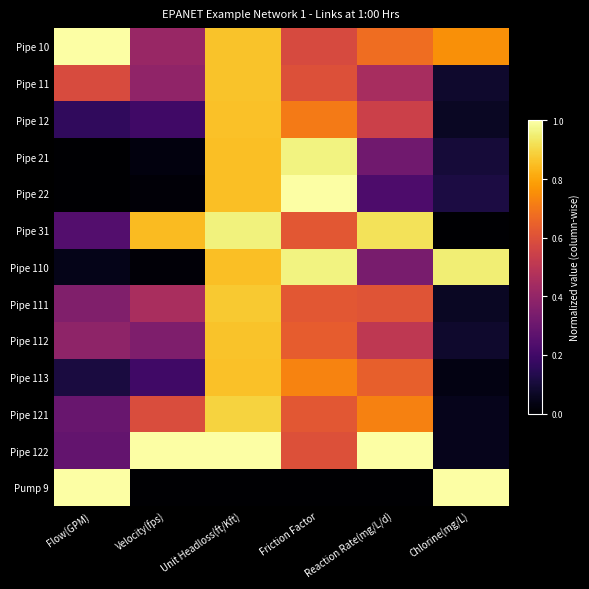

What is the total value across all series at Chlorine(mg/L)?

3.3